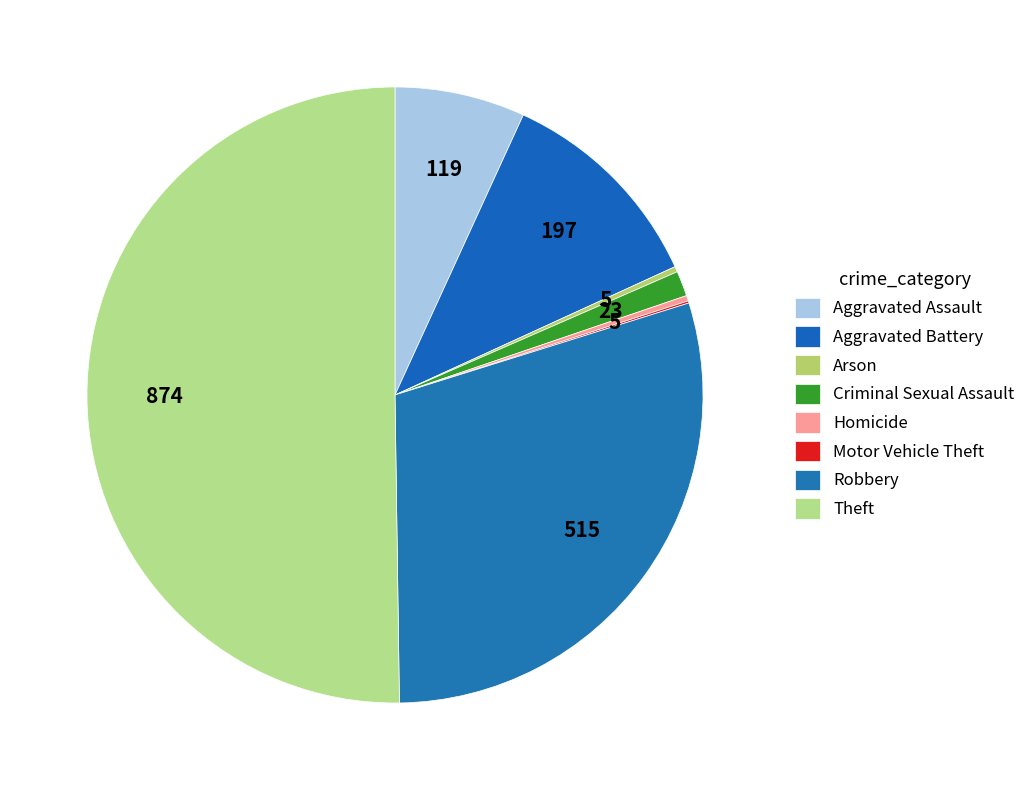

Rank the categories by value from highest to lowest.

Theft, Robbery, Aggravated Battery, Aggravated Assault, Criminal Sexual Assault, Arson, Homicide, Motor Vehicle Theft